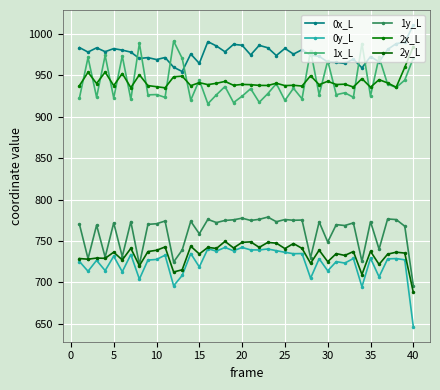

True or false: 1x_L and 2y_L cross at least once.

False